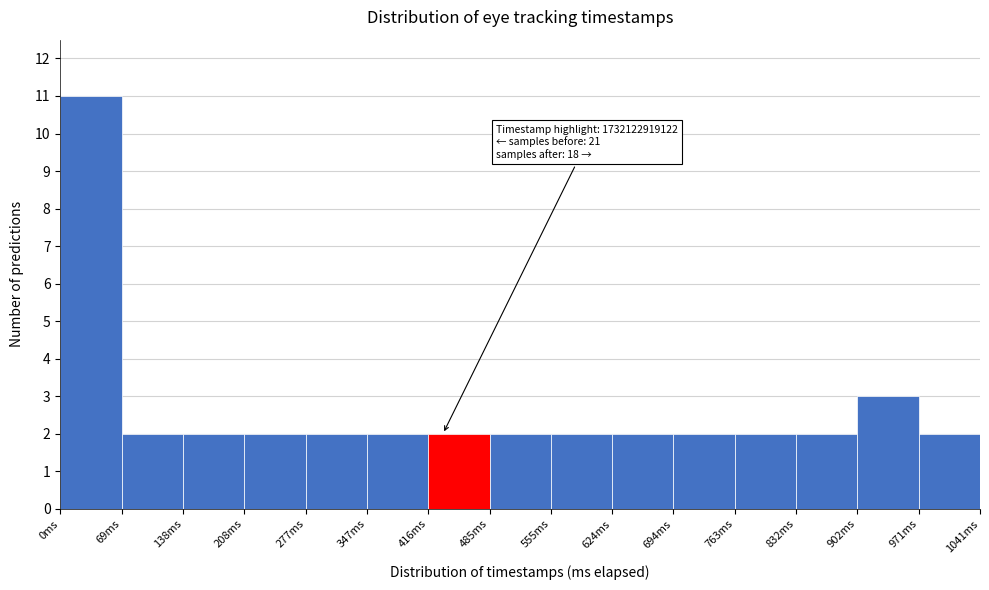

Which range on the x-axis has the tallest bar?

0 to 70